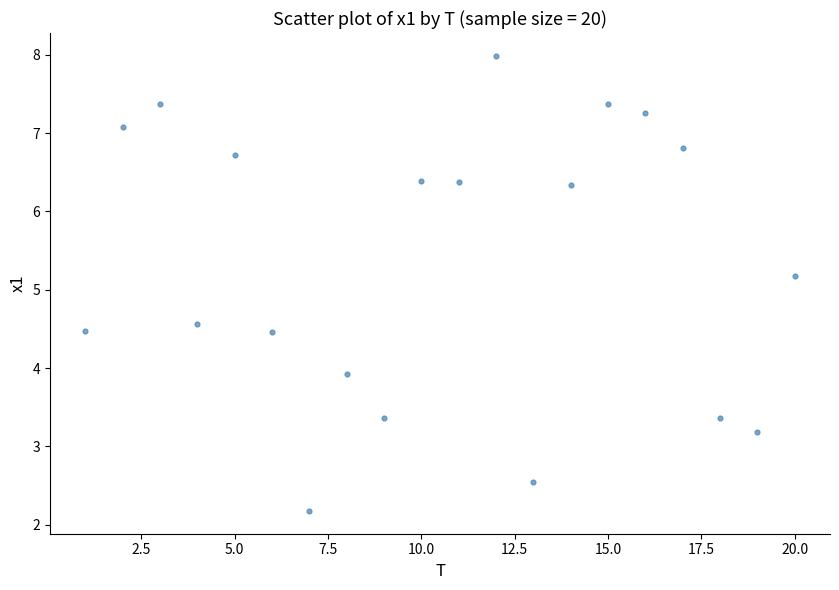

What Y value in the scatter plot is closest to 5?

5.2